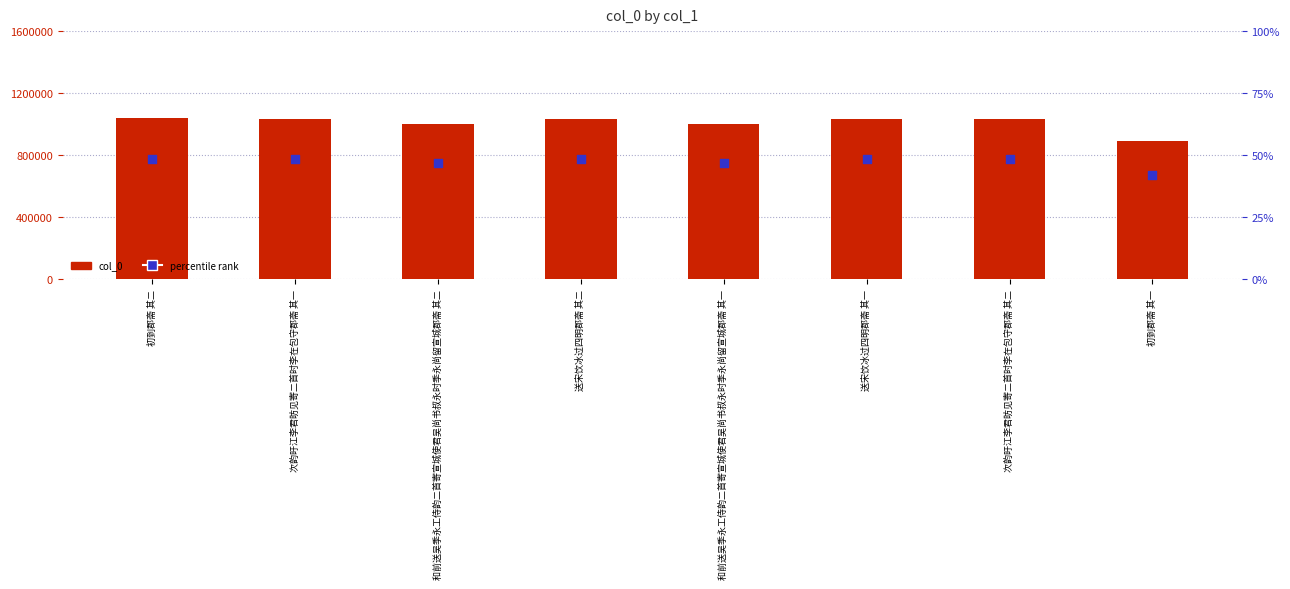

At how many categories does at least one series exceed 767777?

8